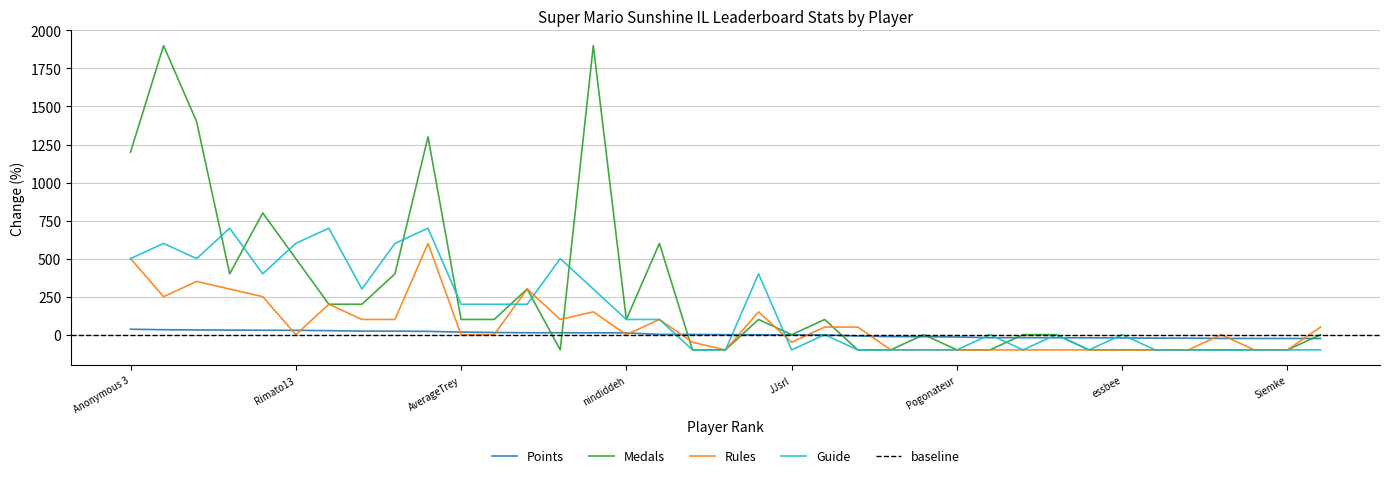

Between which two adjacent categories do Medals and Points first intersect?

BlazeRol and Anonymous 6